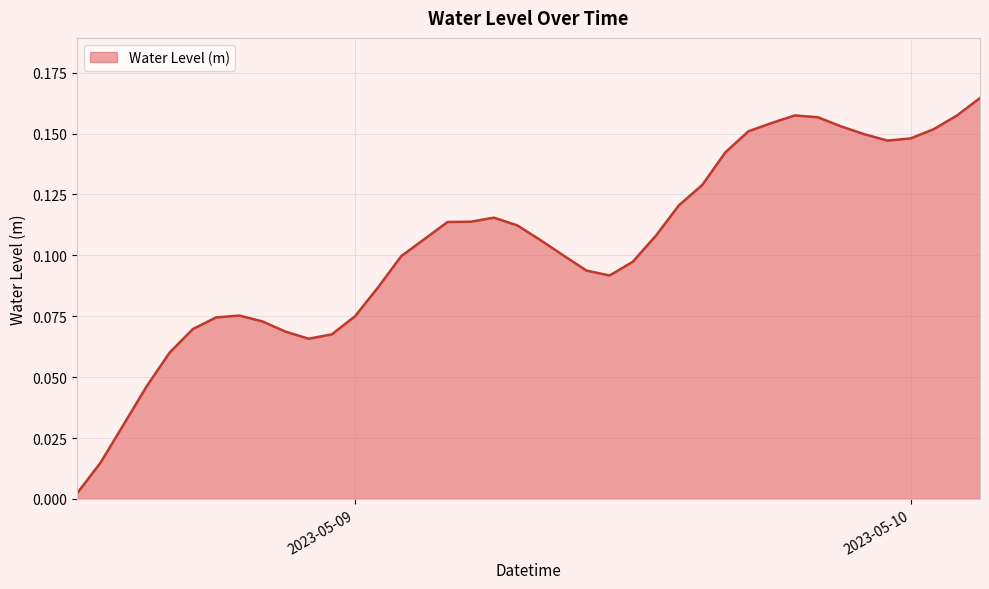

Reading left to right, list all the values displayed in this chart.

0.0	0.0	0.0	0.0	0.1	0.1	0.1	0.1	0.1	0.1	0.1	0.1	0.1	0.1	0.1	0.1	0.1	0.1	0.1	0.1	0.1	0.1	0.1	0.1	0.1	0.1	0.1	0.1	0.1	0.2	0.2	0.2	0.2	0.2	0.1	0.1	0.1	0.2	0.2	0.2